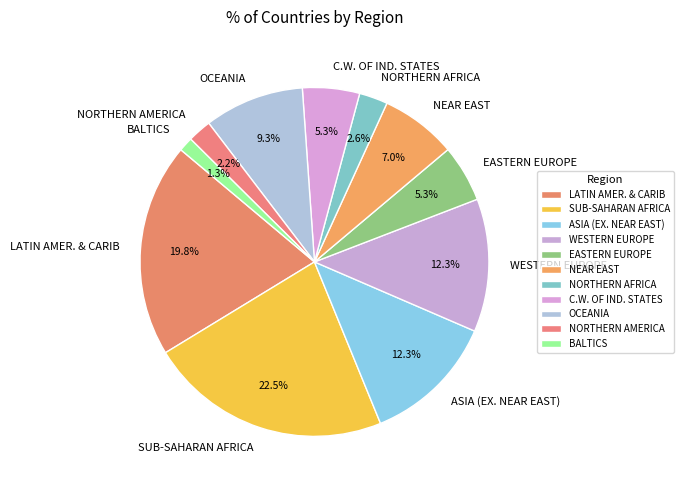

What percentage is NOT represented by NEAR EAST?

93.0%